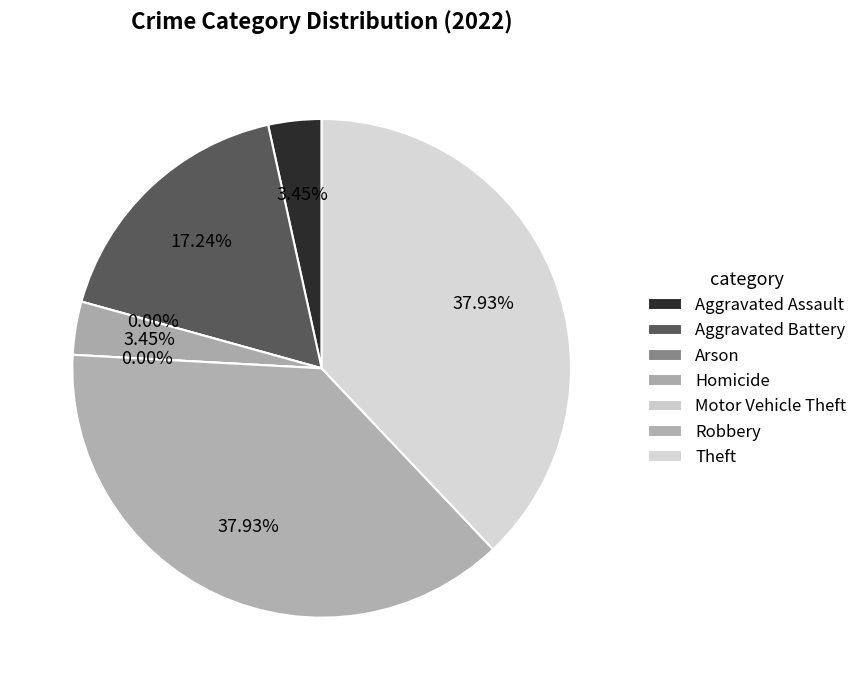

Which has a higher value, Motor Vehicle Theft or Aggravated Assault?

Aggravated Assault